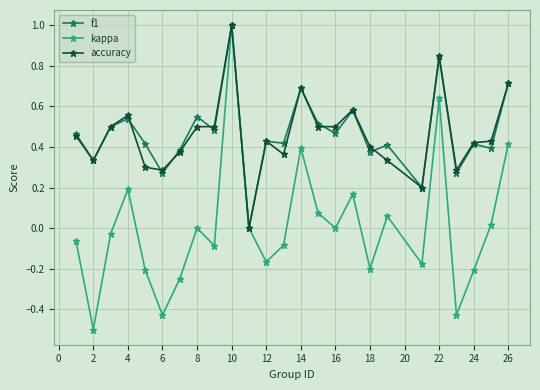

What is the minimum value shown in the chart?

-0.5